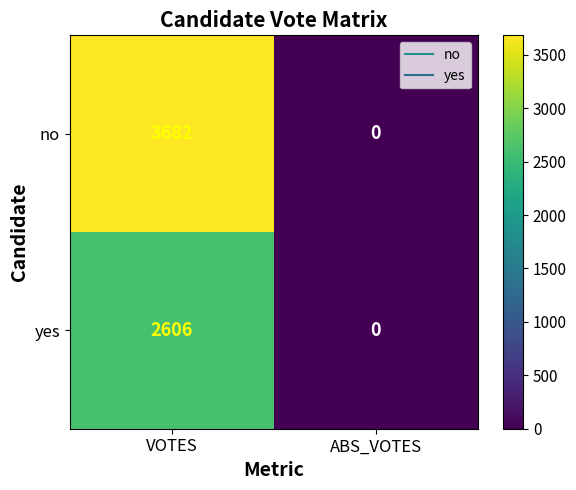

What is the sum of the no values at ABS_VOTES and VOTES?

3682